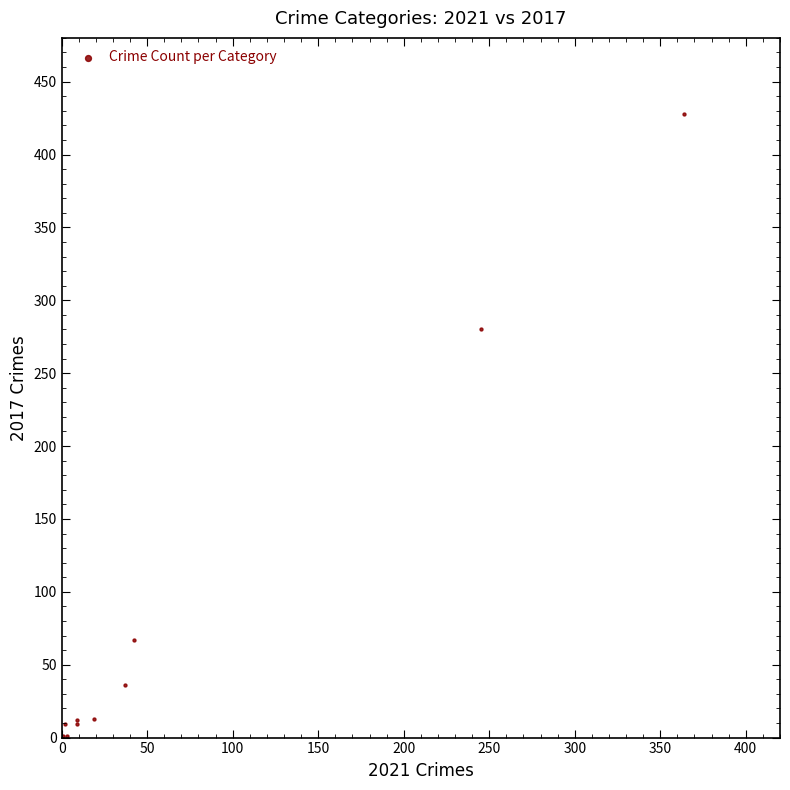

What Y value in the scatter plot is closest to 214?

280